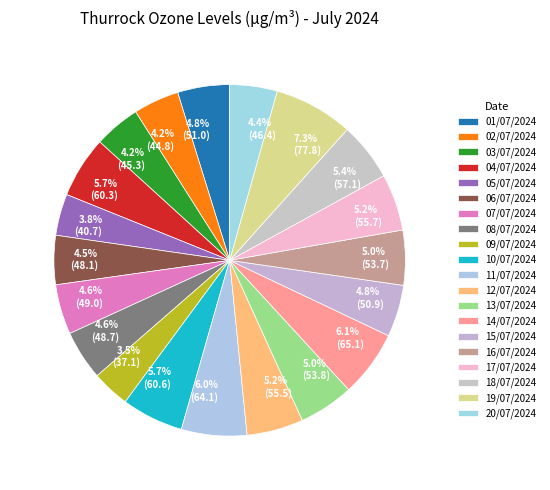

To the nearest percent, what is the difference between the largest and smallest slice percentages?

4%